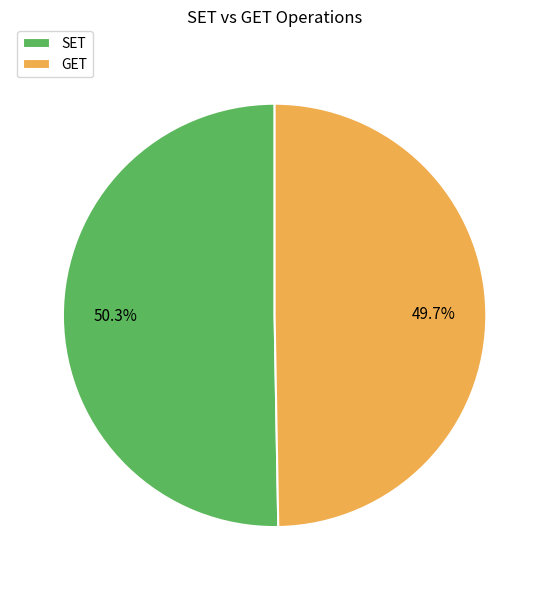

What is the smallest slice in the pie chart?

GET